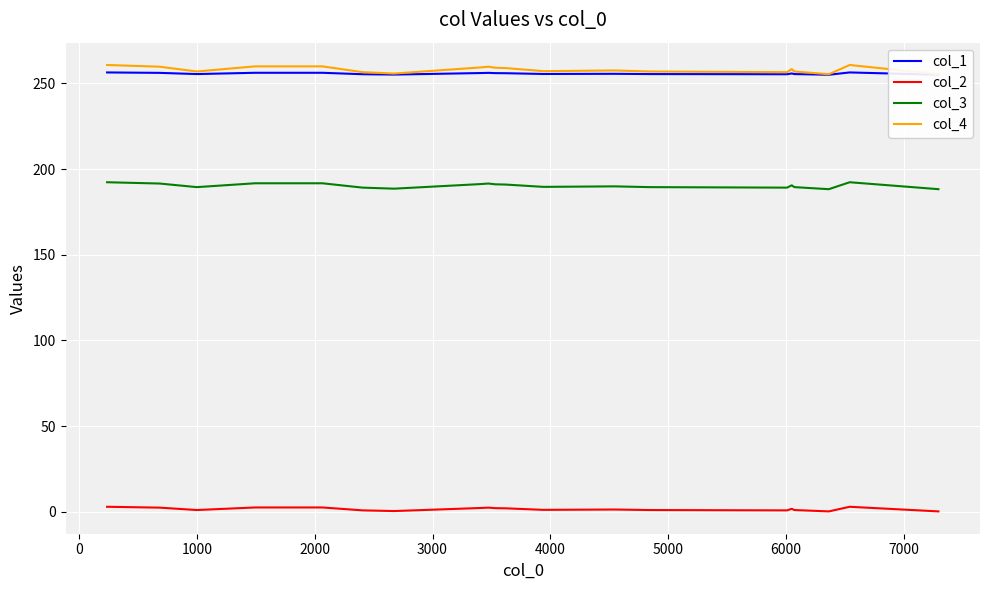

Rank the series by their maximum value, from highest to lowest.

col_4, col_1, col_3, col_2